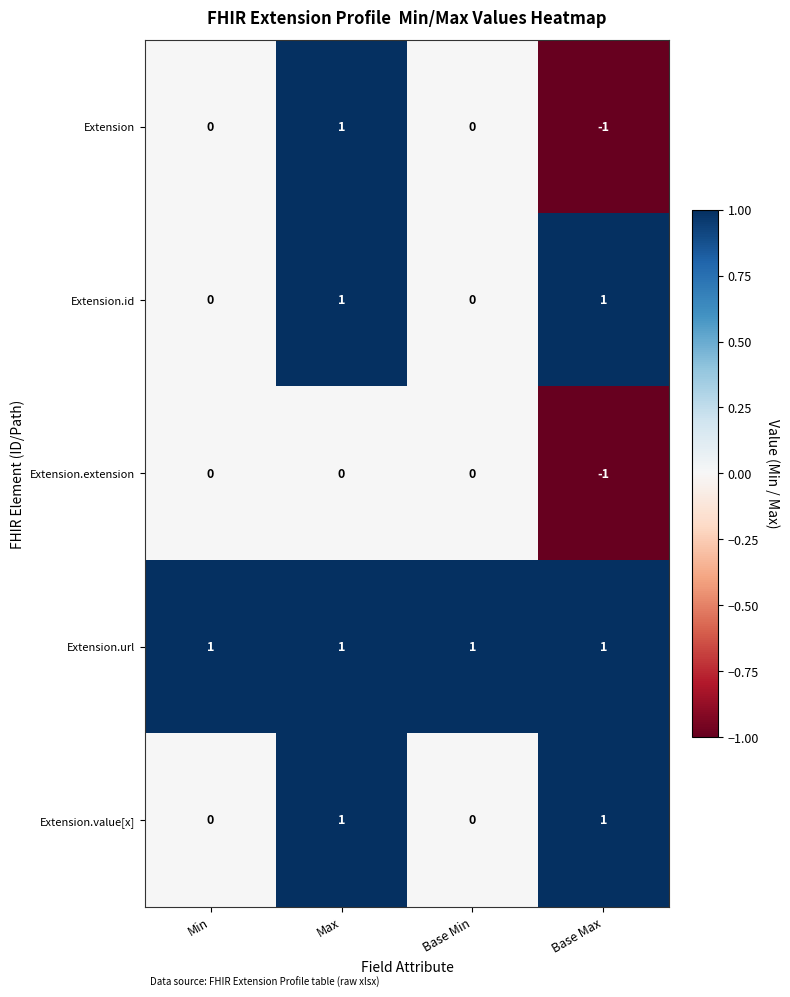

What is the sum of all Extension.url values?

4